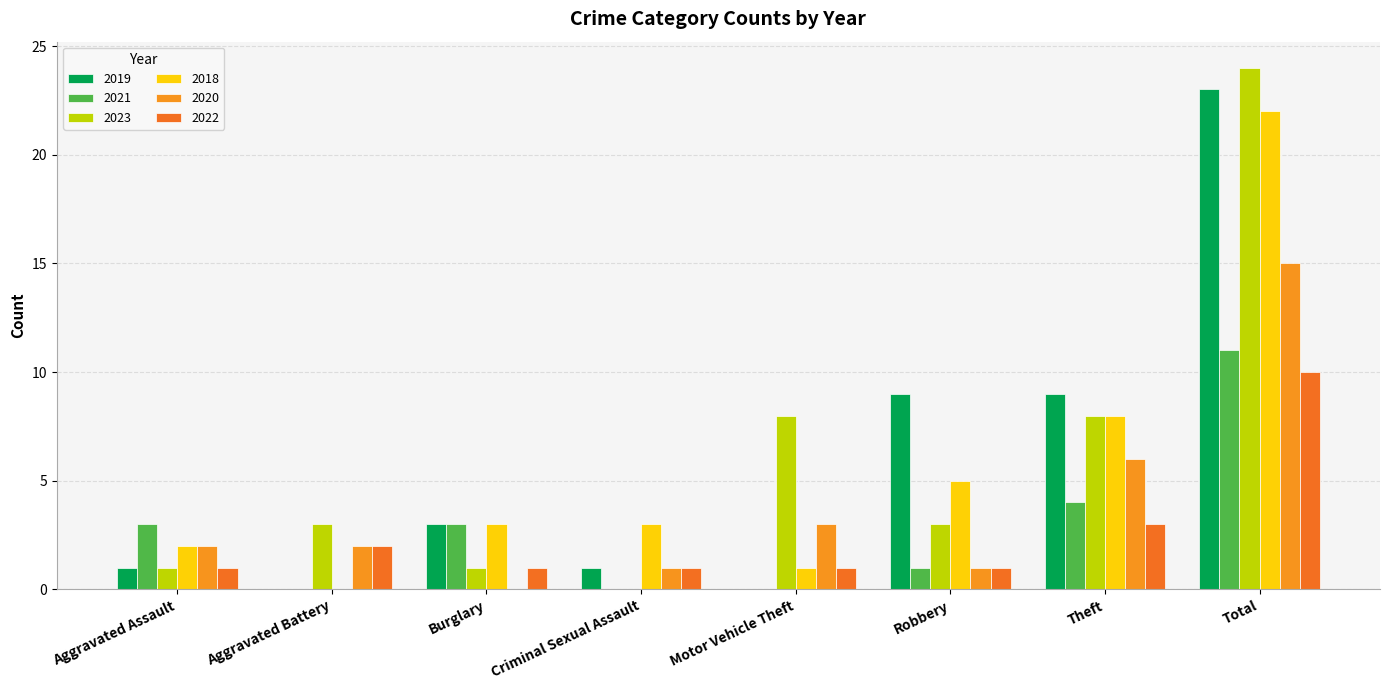

What is the sum of the 2022 values at Aggravated Battery and Total?

12